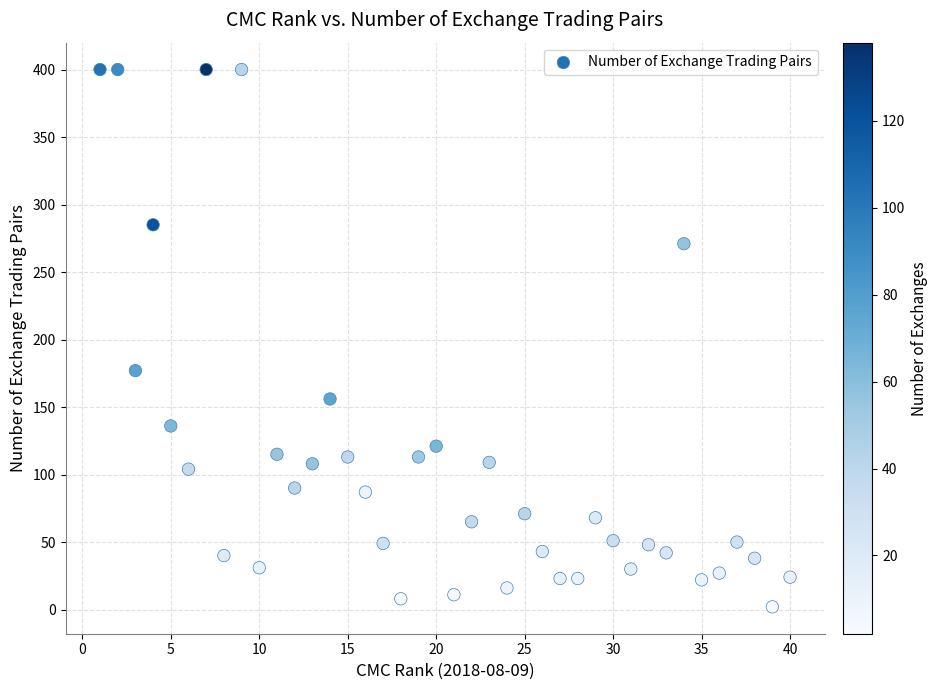

What Y value in the scatter plot is closest to 201?

177